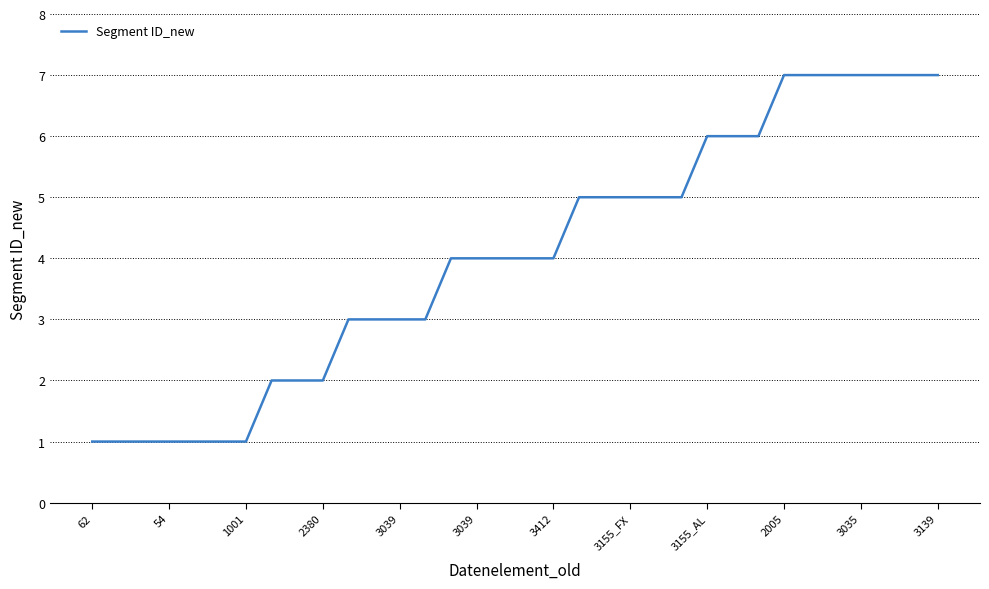

What is the sum of all values?

137